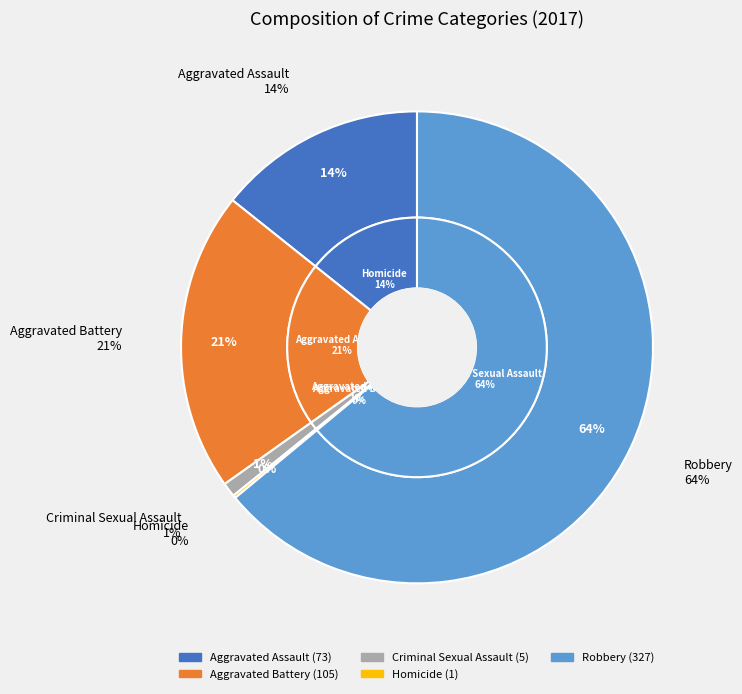

What percentage is the Robbery slice, to the nearest percent?

64%